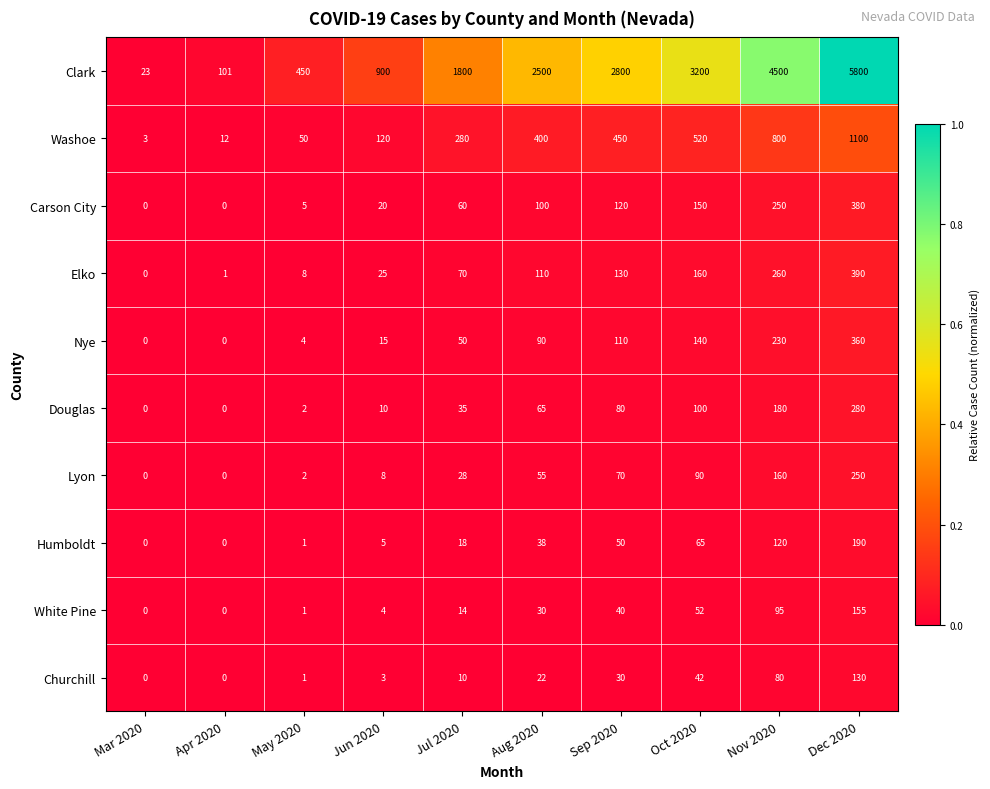

Which series changed the most between Mar 2020 and May 2020?

Clark